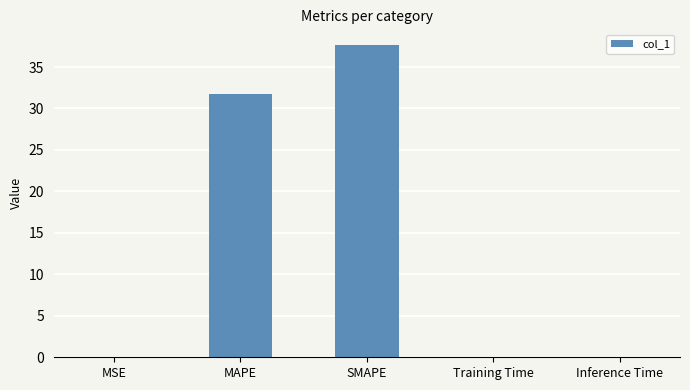

Which label corresponds to the largest value in the chart?

SMAPE